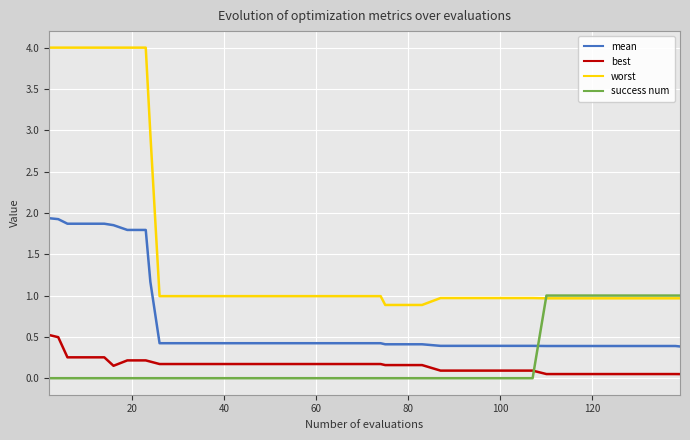

Which series ends up on top after the final intersection of mean and success num?

success num